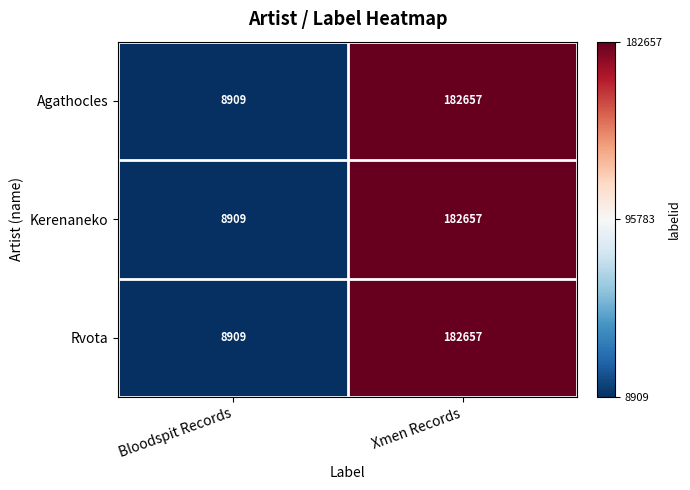

The Rvota series shows 182657 at Xmen Records. True or false?

True